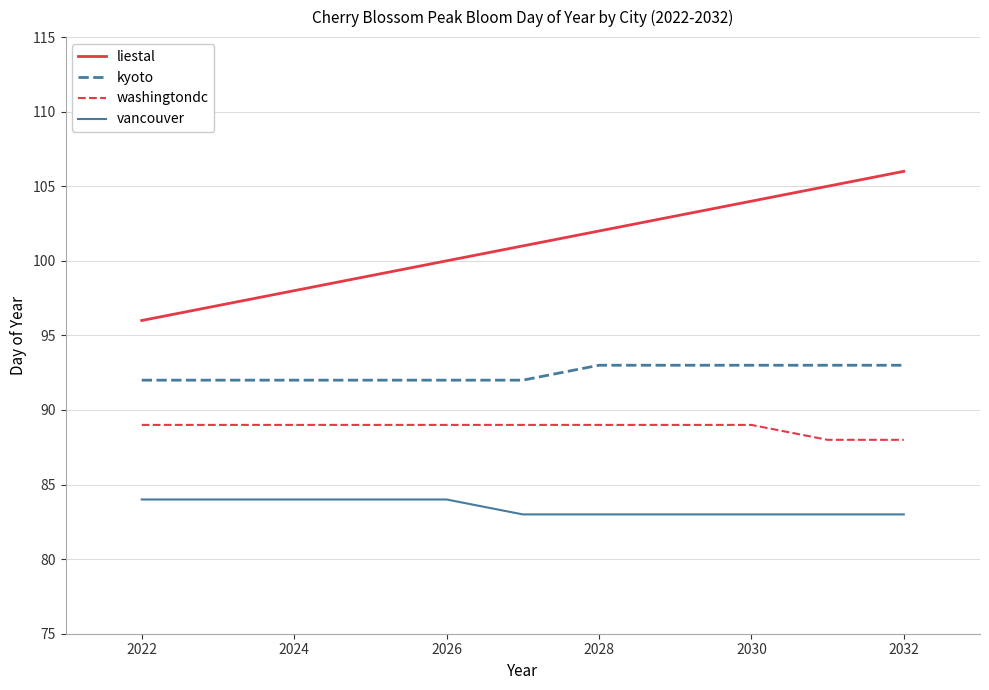

Which series has the largest total across all categories?

liestal